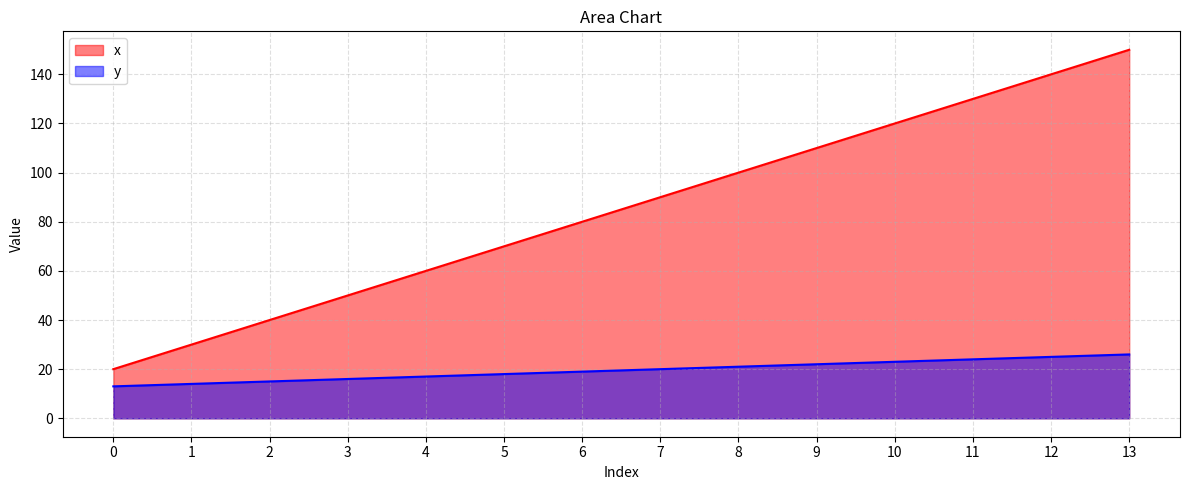

Which series changed the most between 11 and 12?

x